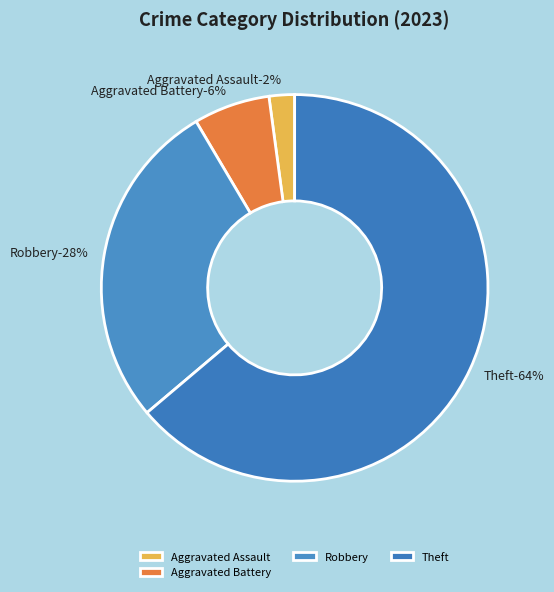

The Homicide slice represents 0% of the pie. True or false?

True